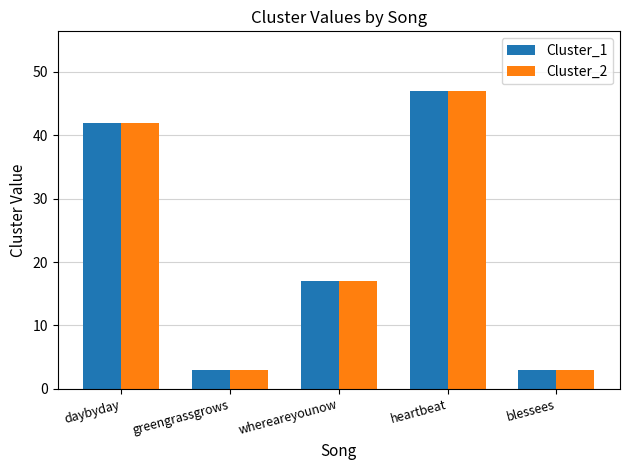

Is the value of Cluster_2 at daybyday greater than the value of Cluster_1 at greengrassgrows?

Yes